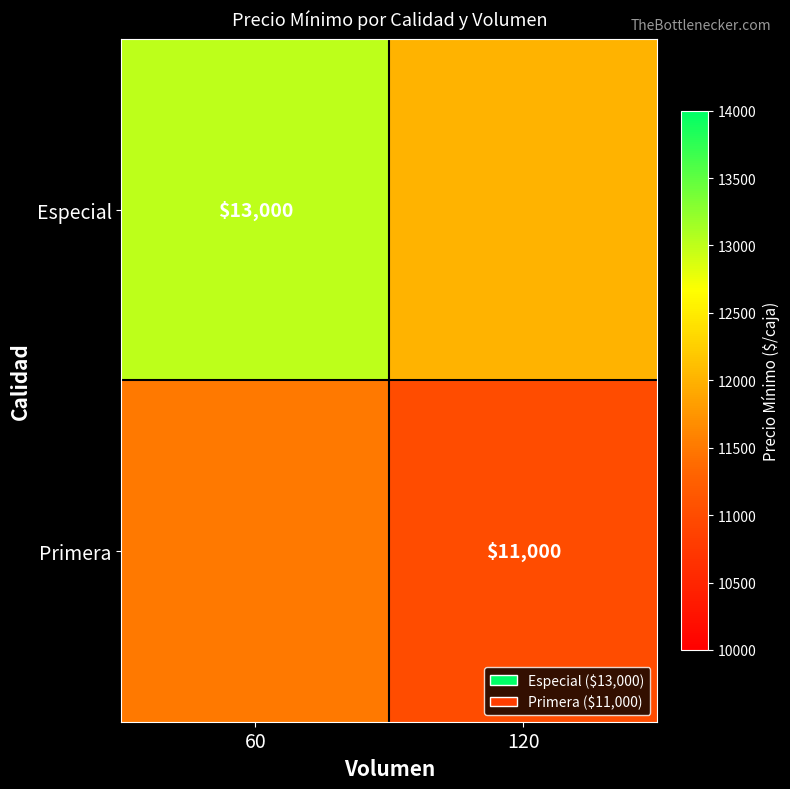

The Especial series shows 13000 at 60. True or false?

True